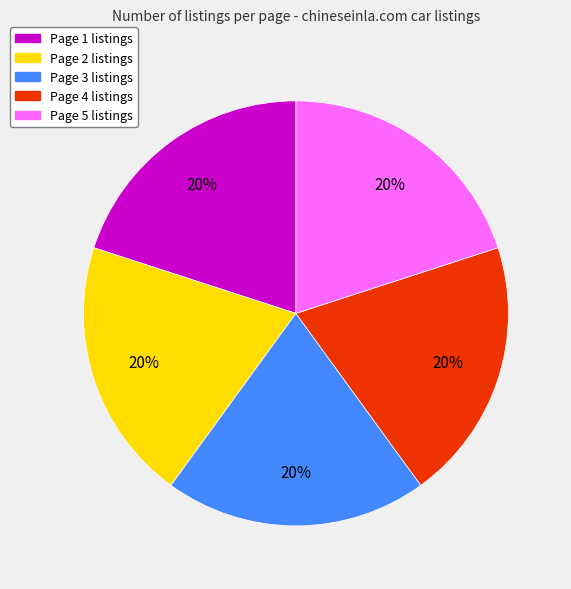

Is Page 5 the majority of the pie?

No